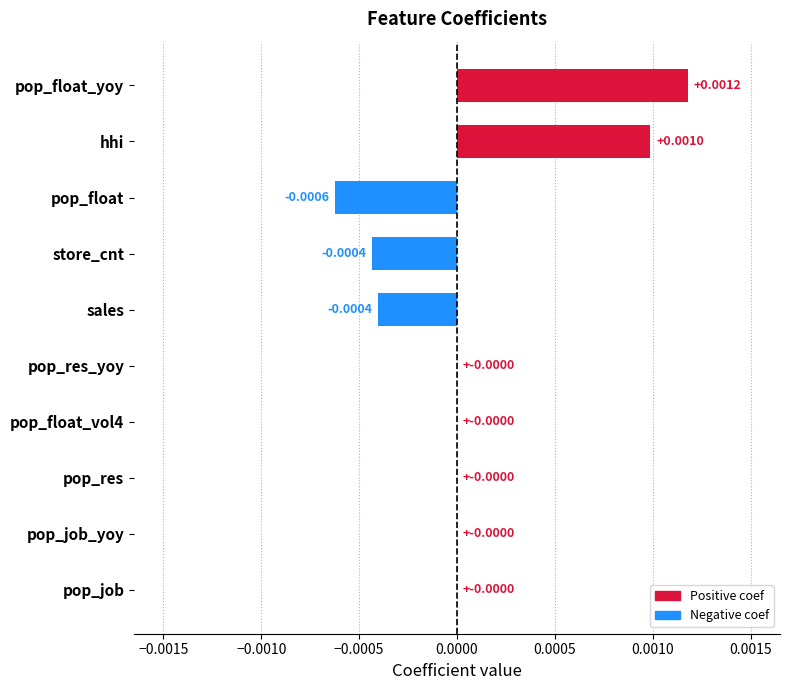

Between store_cnt and pop_res, which is larger?

pop_res